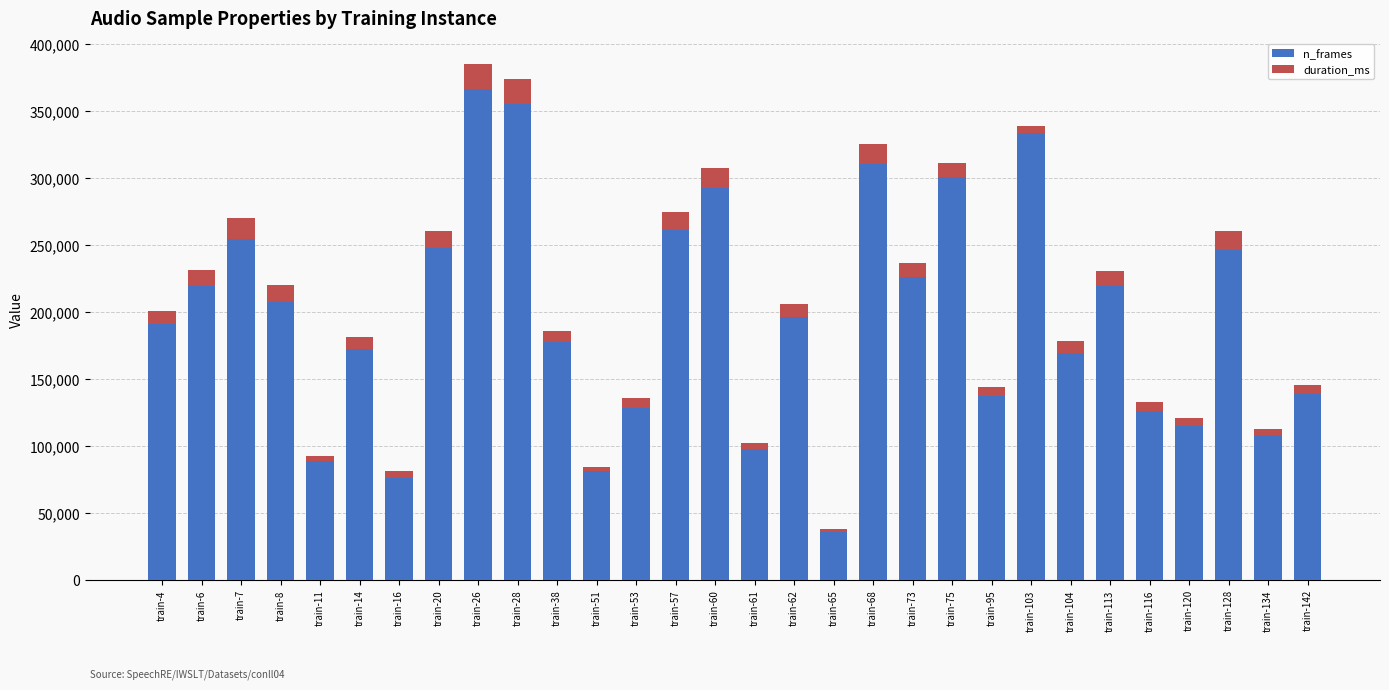

Does the chart contain any negative values?

No